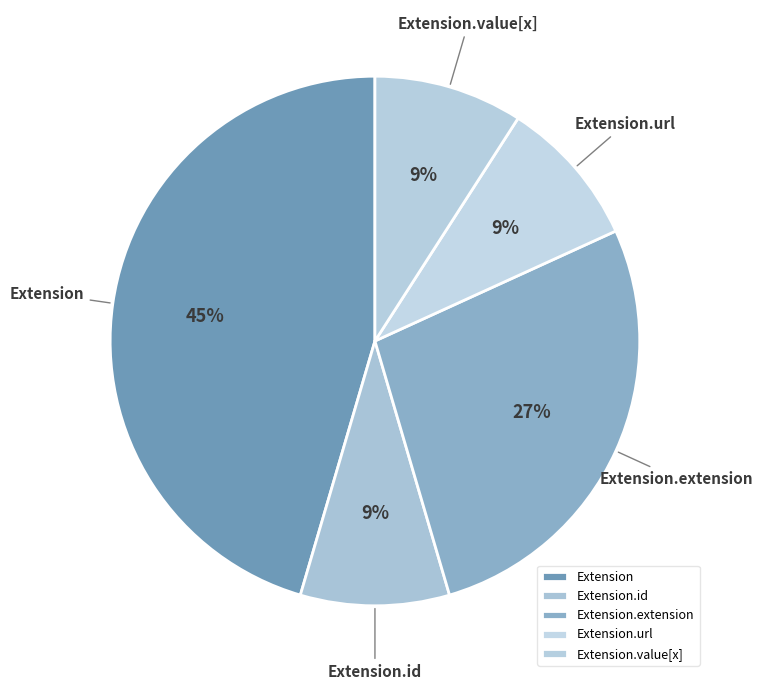

How many slices are in this pie chart?

5